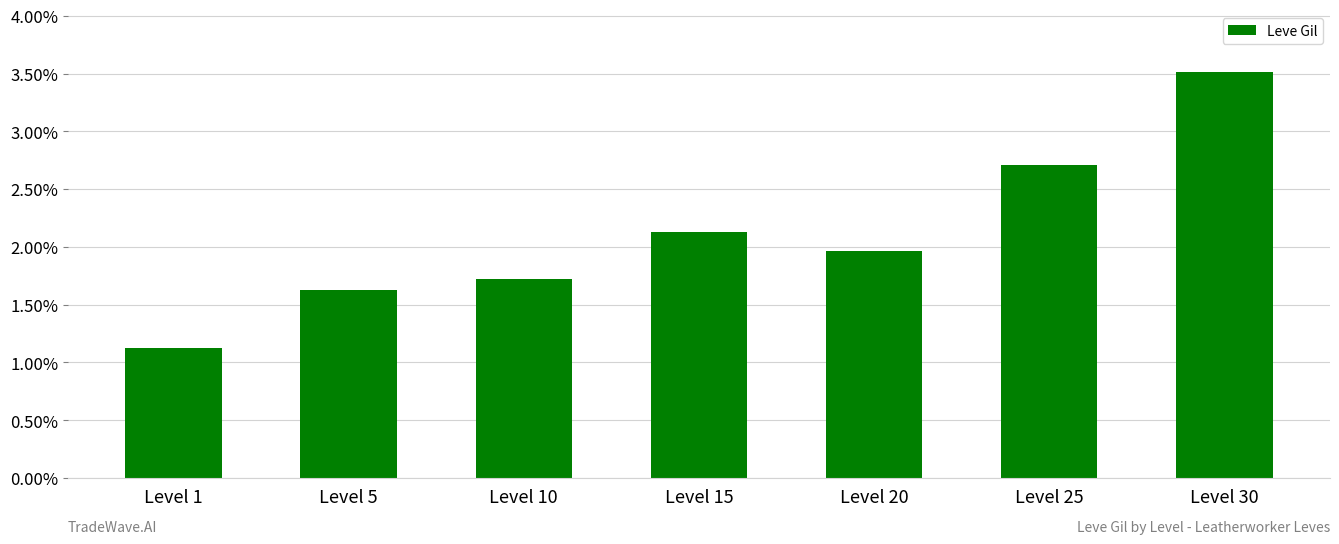

List the labels in order of value, smallest first.

Level 1, Level 5, Level 10, Level 20, Level 15, Level 25, Level 30